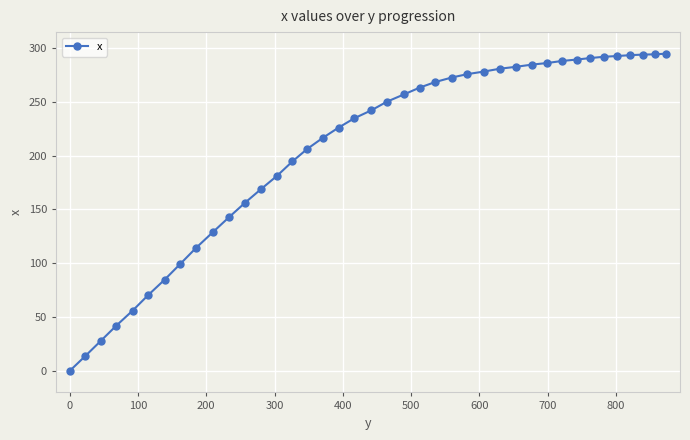

What is the sum of all values?

8230.2